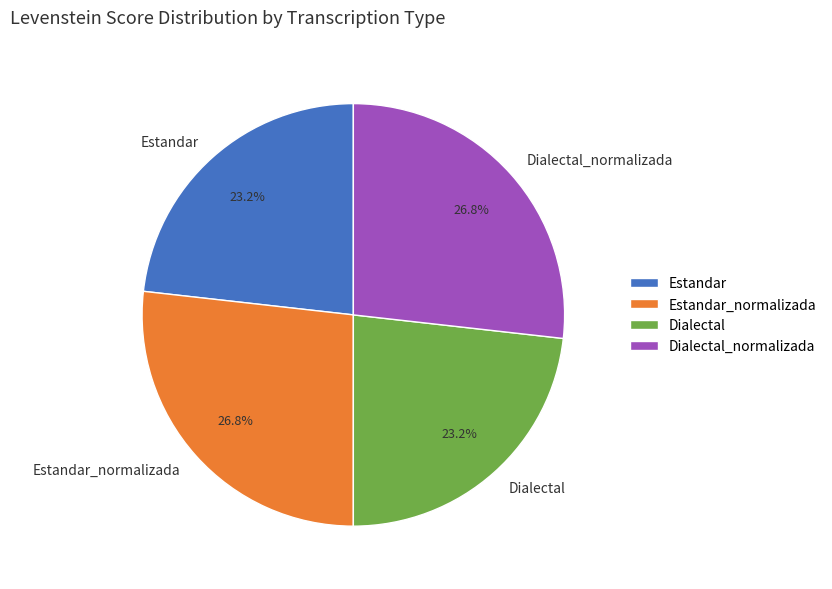

Is there any slice that represents more than half of the pie?

No